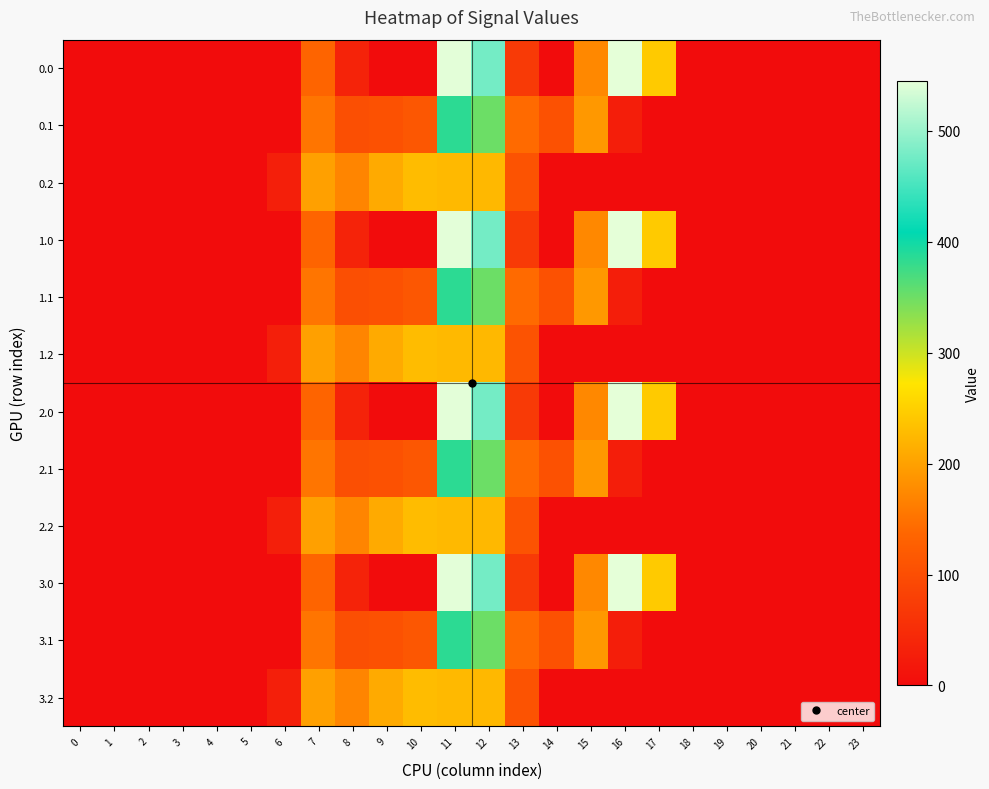

Reading left to right, transcribe all the data shown in this chart.

0.0: 0=0.0	1=0.0	2=0.0	3=0.0	4=0.0	5=0.0	6=0.0	7=134.3	8=35.0	9=0.0	10=0.0	11=544.3	12=477.2	13=70.2	14=0.3	15=172.8	16=545.4	17=243.5	18=0.0	19=0.0	20=0.0	21=0.0	22=0.0	23=0.0
0.1: 0=0.0	1=0.0	2=0.0	3=0.0	4=0.0	5=0.0	6=0.0	7=153.2	8=102.3	9=104.8	10=114.0	11=384.7	12=350.8	13=141.2	14=105.5	15=190.4	16=26.8	17=0.0	18=0.0	19=0.0	20=0.0	21=0.0	22=0.0	23=0.0
0.2: 0=0.0	1=0.0	2=0.0	3=0.0	4=0.0	5=0.0	6=29.3	7=199.0	8=169.5	9=209.6	10=228.0	11=225.2	12=224.3	13=107.8	14=0.0	15=0.0	16=0.0	17=0.0	18=0.0	19=0.0	20=0.0	21=0.0	22=0.0	23=0.0
1.0: 0=0.0	1=0.0	2=0.0	3=0.0	4=0.0	5=0.0	6=0.0	7=134.3	8=35.0	9=0.0	10=0.0	11=544.3	12=477.2	13=70.2	14=0.3	15=172.8	16=545.4	17=243.5	18=0.0	19=0.0	20=0.0	21=0.0	22=0.0	23=0.0
1.1: 0=0.0	1=0.0	2=0.0	3=0.0	4=0.0	5=0.0	6=0.0	7=153.2	8=102.3	9=104.8	10=114.0	11=384.7	12=350.8	13=141.2	14=105.5	15=190.4	16=26.8	17=0.0	18=0.0	19=0.0	20=0.0	21=0.0	22=0.0	23=0.0
1.2: 0=0.0	1=0.0	2=0.0	3=0.0	4=0.0	5=0.0	6=29.3	7=199.0	8=169.5	9=209.6	10=228.0	11=225.2	12=224.3	13=107.8	14=0.0	15=0.0	16=0.0	17=0.0	18=0.0	19=0.0	20=0.0	21=0.0	22=0.0	23=0.0
2.0: 0=0.0	1=0.0	2=0.0	3=0.0	4=0.0	5=0.0	6=0.0	7=134.3	8=35.0	9=0.0	10=0.0	11=544.3	12=477.2	13=70.2	14=0.3	15=172.8	16=545.4	17=243.5	18=0.0	19=0.0	20=0.0	21=0.0	22=0.0	23=0.0
2.1: 0=0.0	1=0.0	2=0.0	3=0.0	4=0.0	5=0.0	6=0.0	7=153.2	8=102.3	9=104.8	10=114.0	11=384.7	12=350.8	13=141.2	14=105.5	15=190.4	16=26.8	17=0.0	18=0.0	19=0.0	20=0.0	21=0.0	22=0.0	23=0.0
2.2: 0=0.0	1=0.0	2=0.0	3=0.0	4=0.0	5=0.0	6=29.3	7=199.0	8=169.5	9=209.6	10=228.0	11=225.2	12=224.3	13=107.8	14=0.0	15=0.0	16=0.0	17=0.0	18=0.0	19=0.0	20=0.0	21=0.0	22=0.0	23=0.0
3.0: 0=0.0	1=0.0	2=0.0	3=0.0	4=0.0	5=0.0	6=0.0	7=134.3	8=35.0	9=0.0	10=0.0	11=544.3	12=477.2	13=70.2	14=0.3	15=172.8	16=545.4	17=243.5	18=0.0	19=0.0	20=0.0	21=0.0	22=0.0	23=0.0
3.1: 0=0.0	1=0.0	2=0.0	3=0.0	4=0.0	5=0.0	6=0.0	7=153.2	8=102.3	9=104.8	10=114.0	11=384.7	12=350.8	13=141.2	14=105.5	15=190.4	16=26.8	17=0.0	18=0.0	19=0.0	20=0.0	21=0.0	22=0.0	23=0.0
3.2: 0=0.0	1=0.0	2=0.0	3=0.0	4=0.0	5=0.0	6=29.3	7=199.0	8=169.5	9=209.6	10=228.0	11=225.2	12=224.3	13=107.8	14=0.0	15=0.0	16=0.0	17=0.0	18=0.0	19=0.0	20=0.0	21=0.0	22=0.0	23=0.0